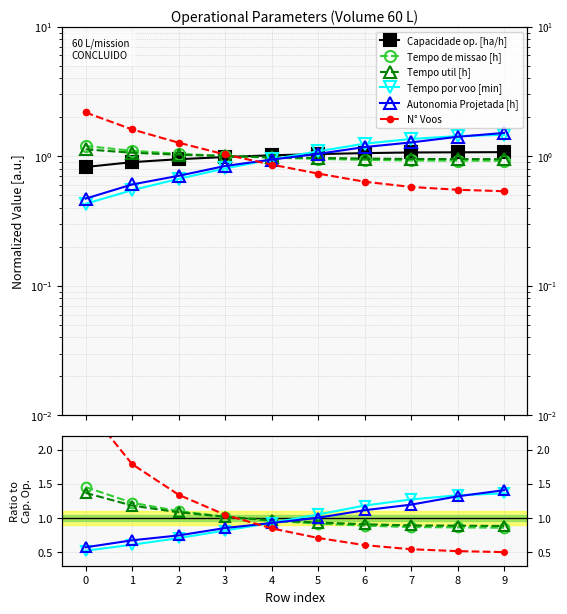

List the labels in order of N° Voos value, smallest first.

9, 8, 7, 6, 5, 4, 3, 2, 1, 0